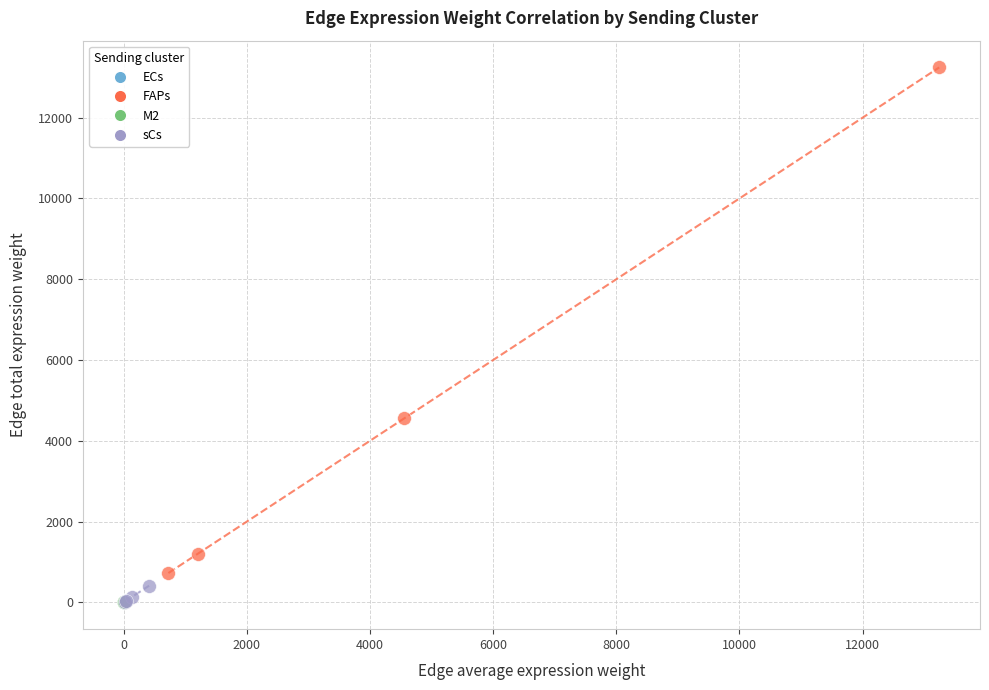

Which series reaches the maximum Y coordinate?

FAPs